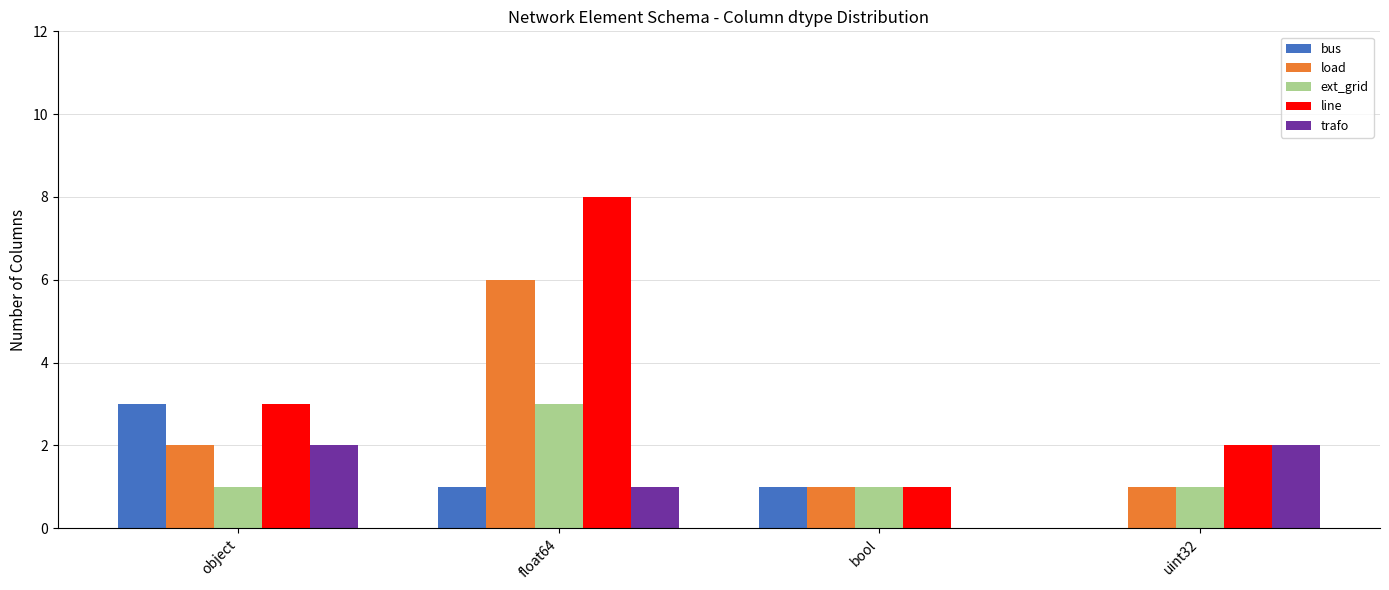

The value of bus at object is 4. True or false?

False